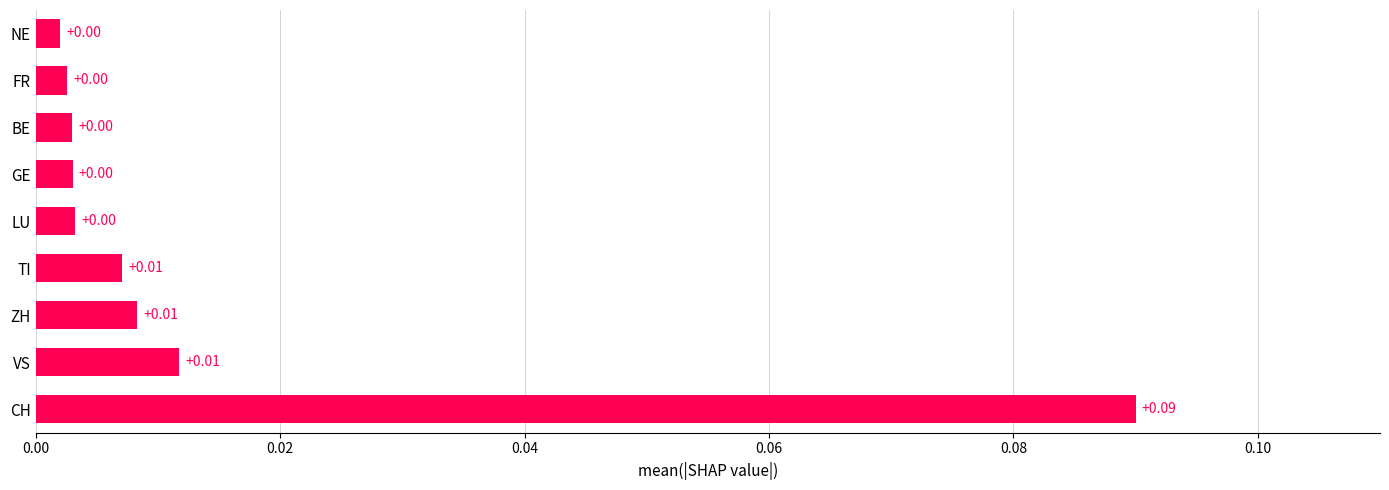

Which has a higher value, BE or VS?

VS